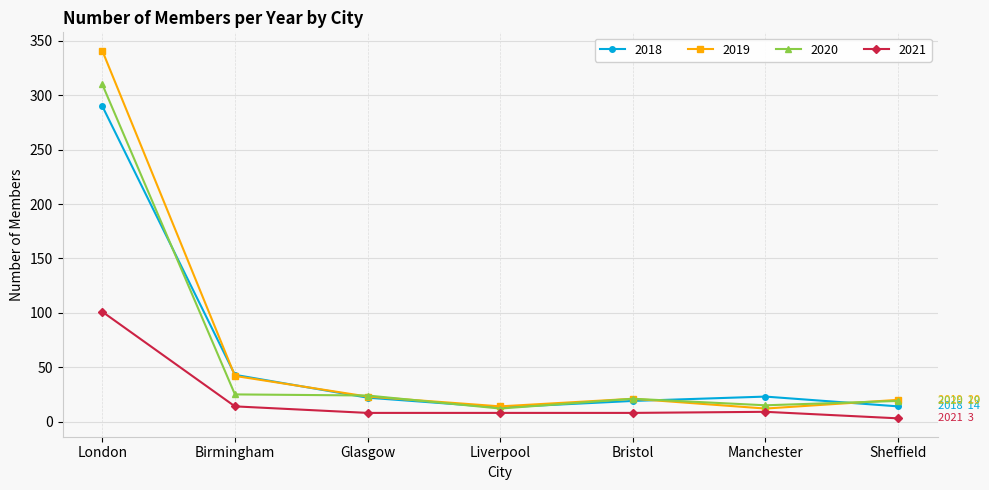

Which series has the widest spread of values?

2019